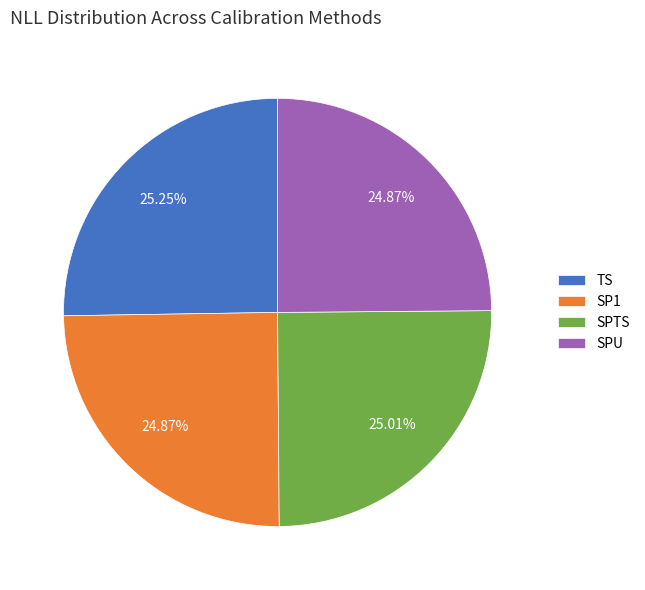

Does any single category account for the majority?

No